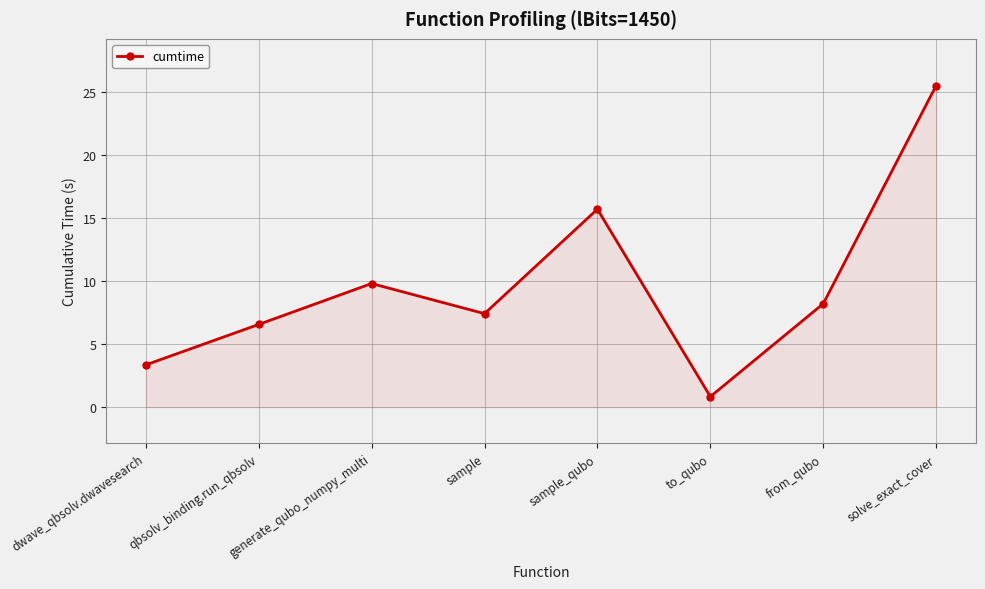

Count the number of categories in the chart.

8